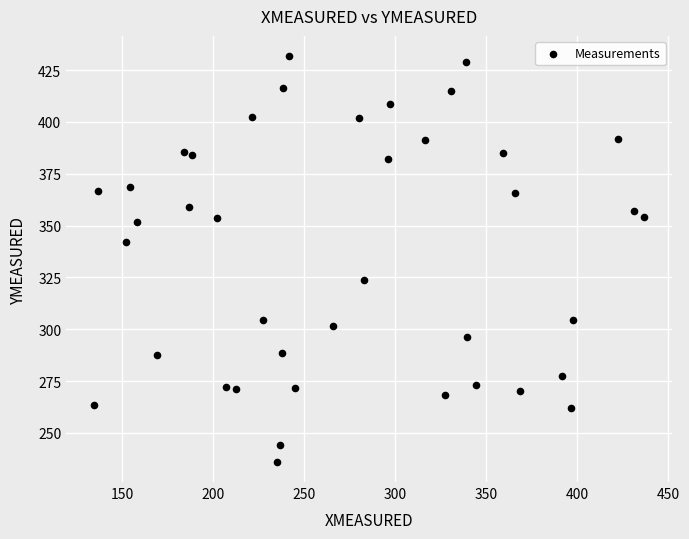

What is the range of X values (max minus min)?

302.6